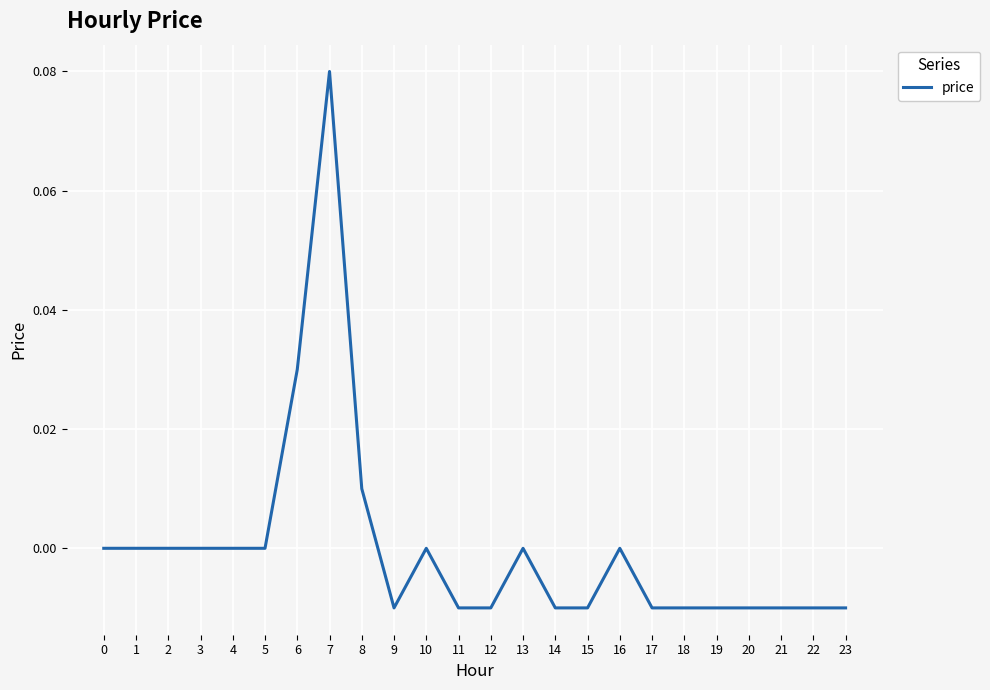

Is it true that the value at 21 is -0.0?

True